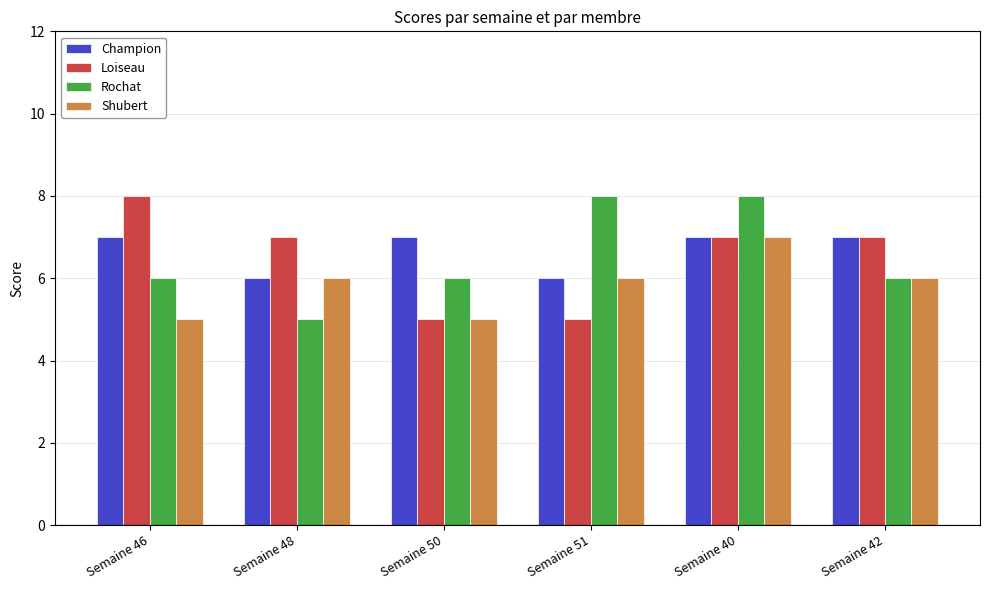

What value does the Rochat series have at Semaine 42?

6